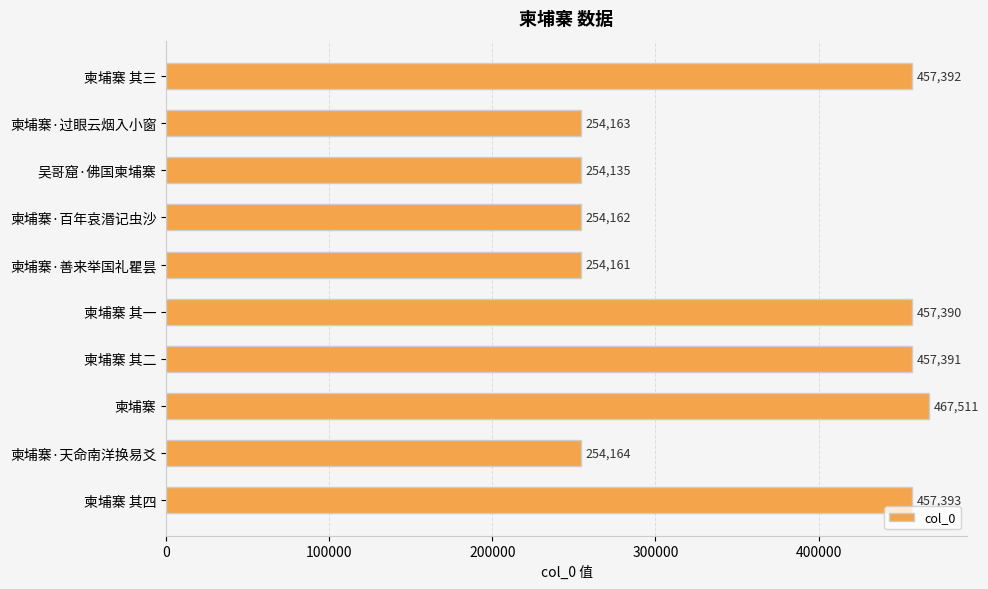

How many data points are less than 457390?

5